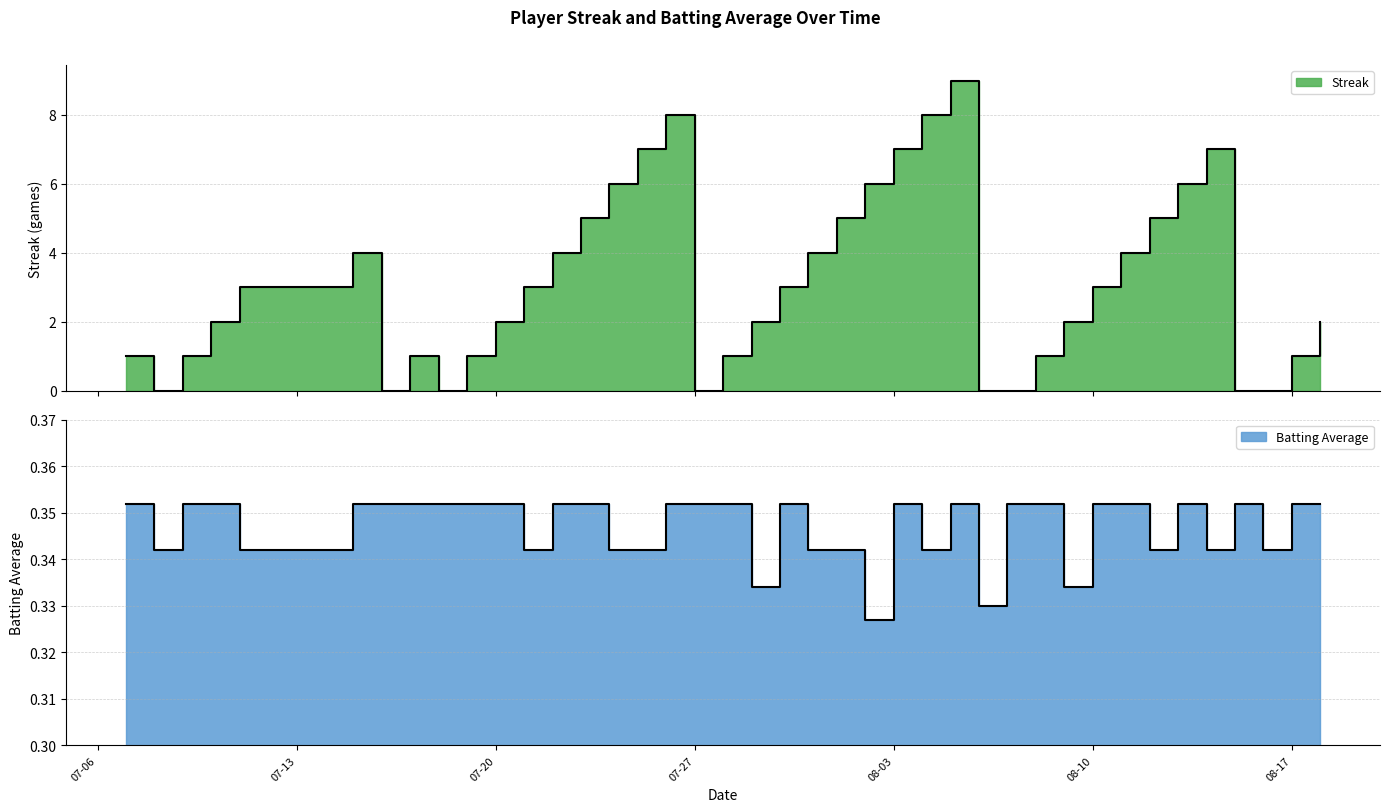

Is the value of Streak at 2010-07-28 greater than the value of Batting Average1 at 2010-07-22?

Yes